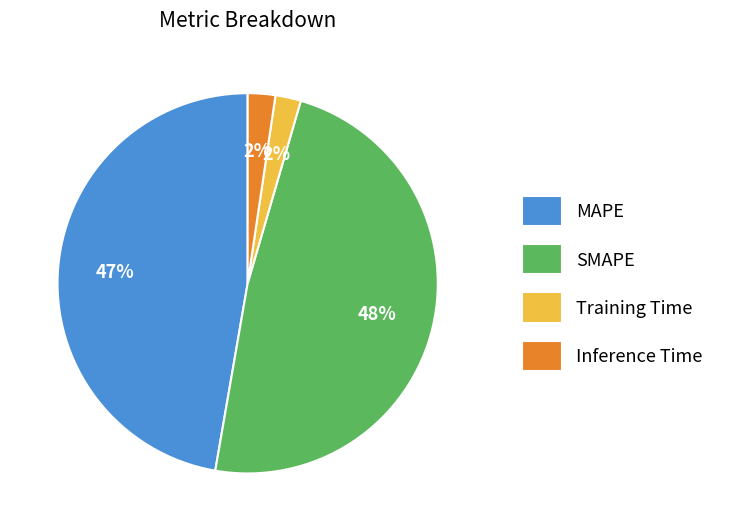

Do Training Time and Inference Time together represent more than half of the pie?

No